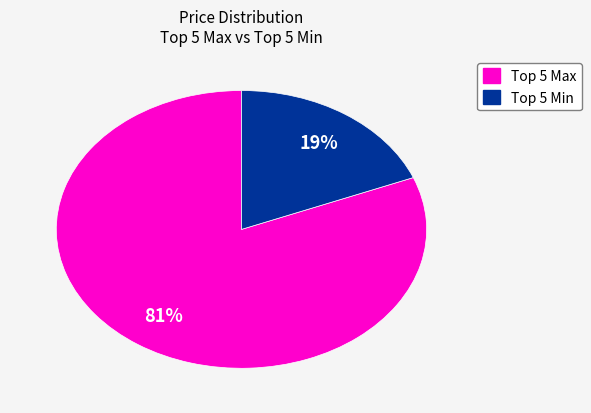

To the nearest percent, what is the average slice percentage?

50%